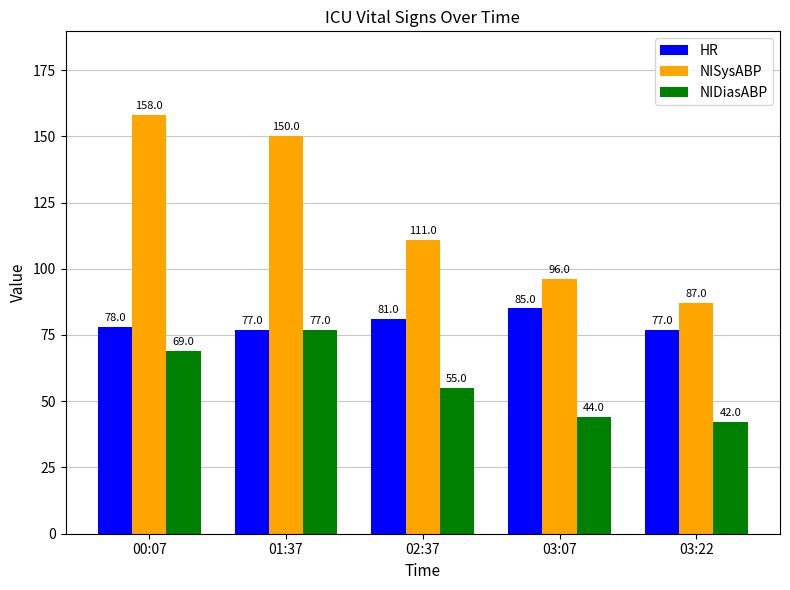

What is the maximum value shown in the chart?

158